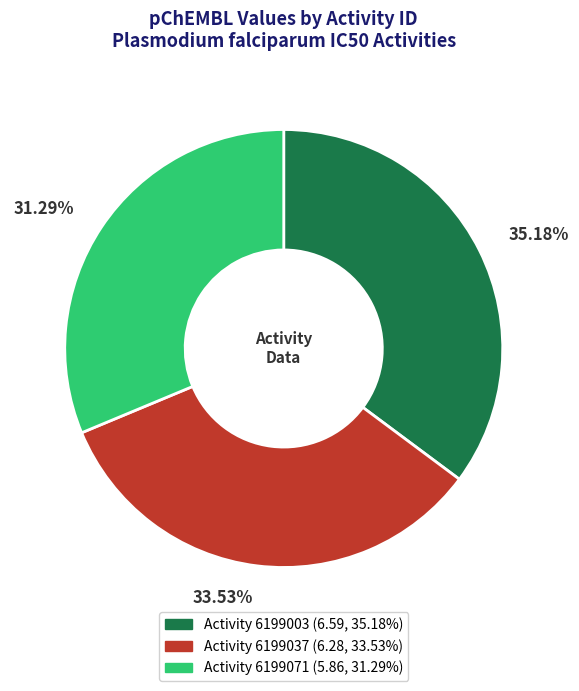

Is there any slice that represents more than half of the pie?

No